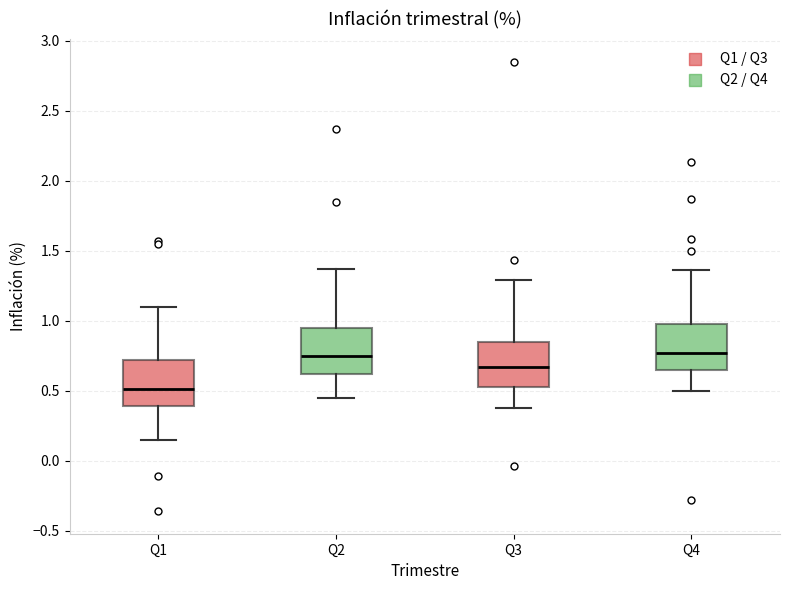

Where does the upper whisker of the box for Q1 end on the y-axis? The values are not printed on the chart, so give them approximately, as read against the axis.

1.10